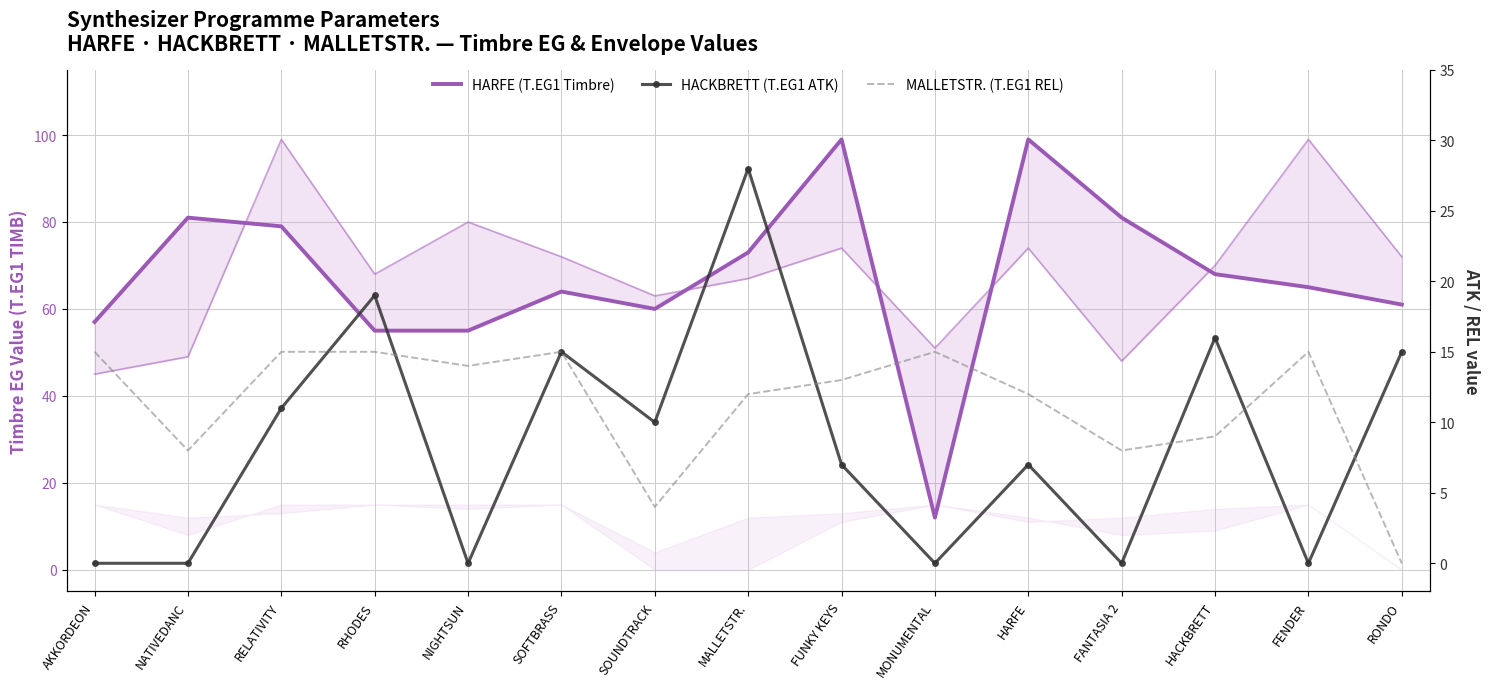

What is the sum of the HARFE (T.EG1 Timbre) values at RELATIVITY and FENDER?

144